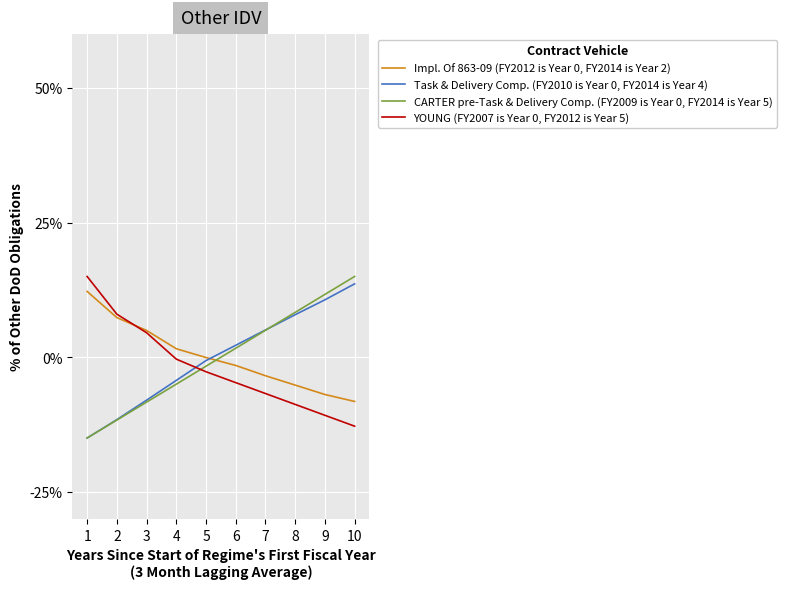

Reading left to right, extract all data points from this chart.

Impl. Of 863-09 (FY2012 is Year 0, FY2014 is Year 2): 1=12.2	2=7.4	3=5.0	4=1.6	5=-0.1	6=-1.5	7=-3.4	8=-5.2	9=-6.9	10=-8.2
Task & Delivery Comp. (FY2010 is Year 0, FY2014 is Year 4): 1=-15.0	2=-11.6	3=-8.0	4=-4.3	5=-0.6	6=2.2	7=5.1	8=7.9	9=10.7	10=13.6
CARTER pre-Task & Delivery Comp. (FY2009 is Year 0, FY2014 is Year 5): 1=-15.0	2=-11.7	3=-8.3	4=-5.0	5=-1.7	6=1.7	7=5.0	8=8.3	9=11.7	10=15.0
YOUNG (FY2007 is Year 0, FY2012 is Year 5): 1=15.0	2=8.0	3=4.6	4=-0.4	5=-2.7	6=-4.7	7=-6.7	8=-8.8	9=-10.8	10=-12.8